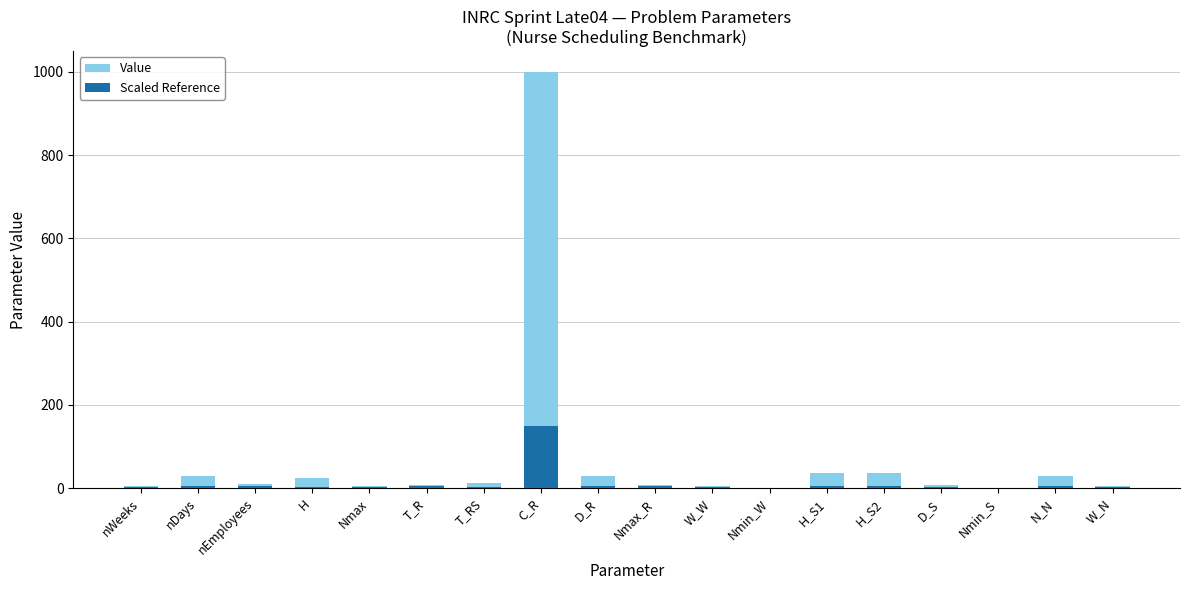

How many values in the Scaled Reference series are below 4?

9